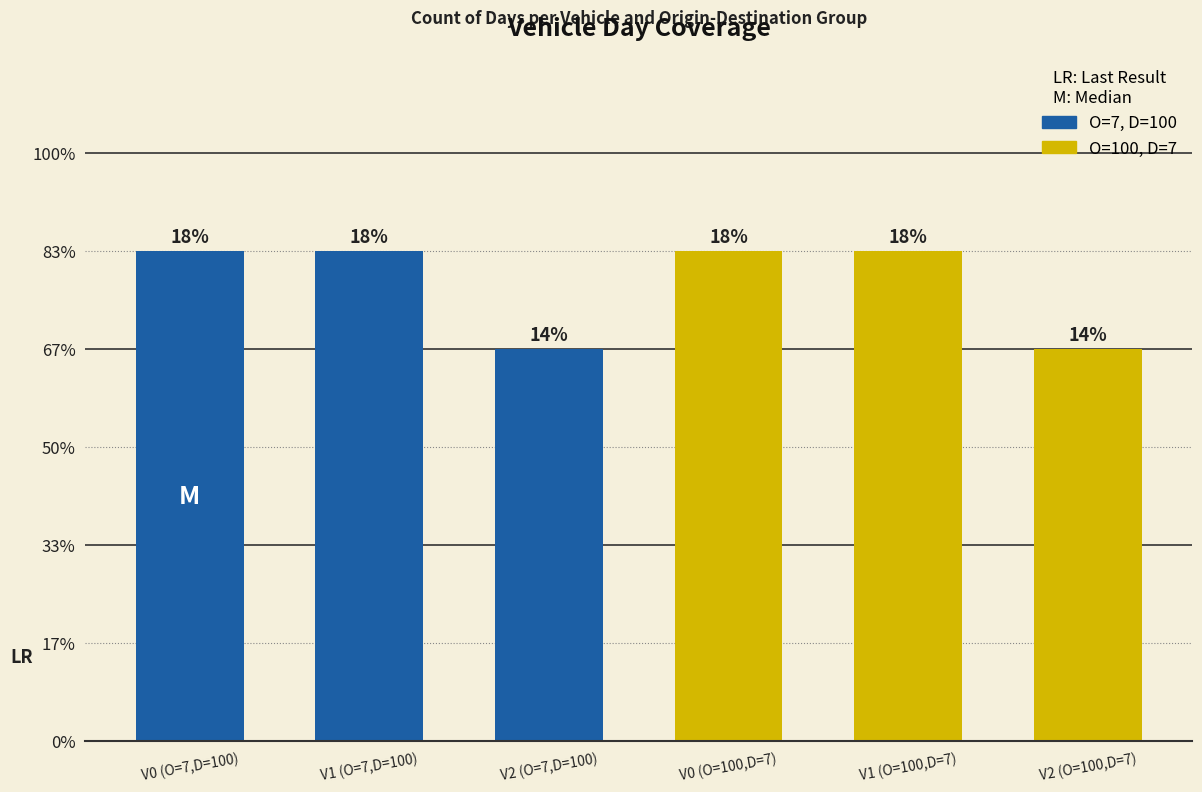

Are the bars horizontal?

No